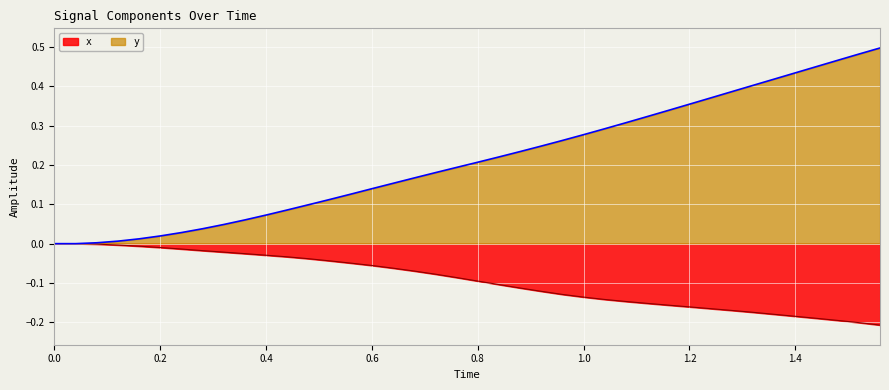

How many series are shown in this chart?

2